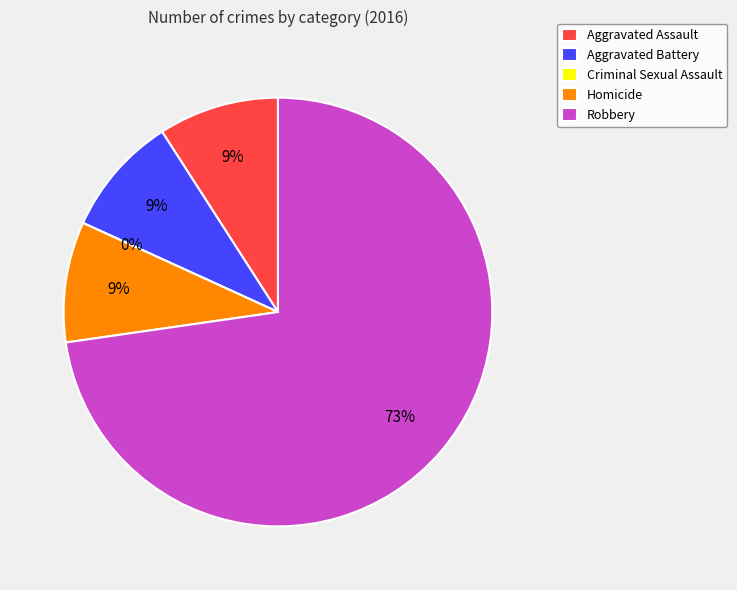

Is there any slice that represents more than half of the pie?

Yes